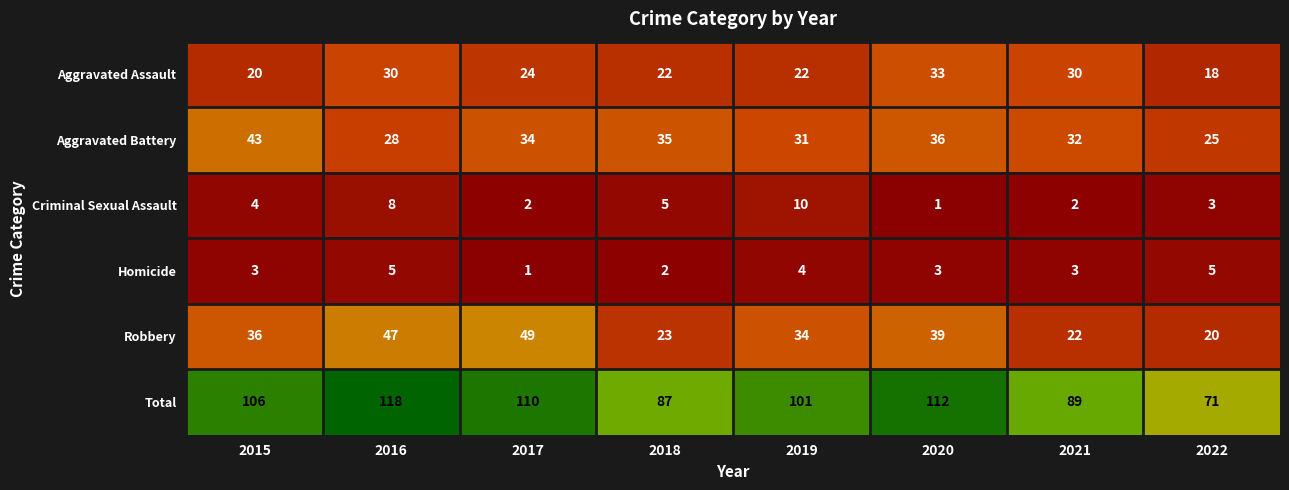

What is the minimum value shown in the chart?

1